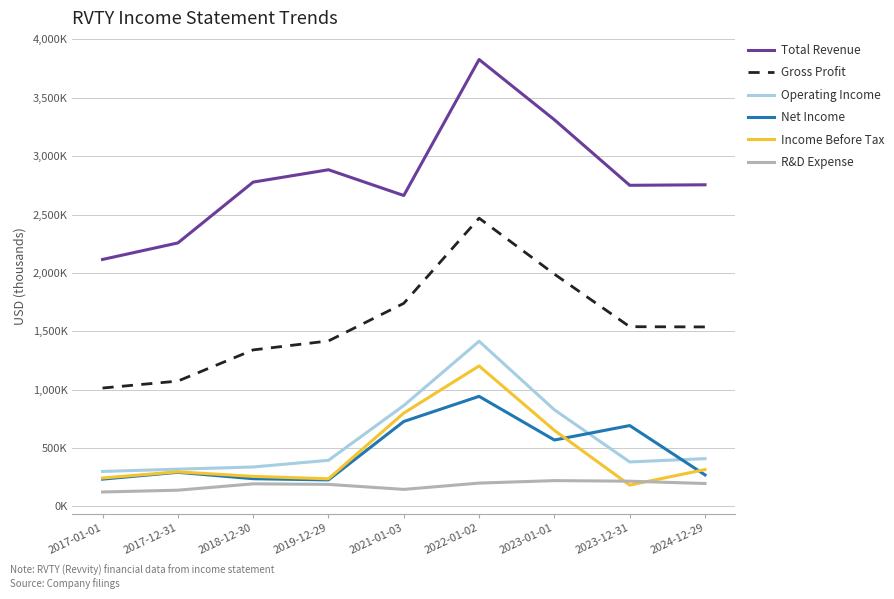

What is the label of the 9th point from the left?

2024-12-29